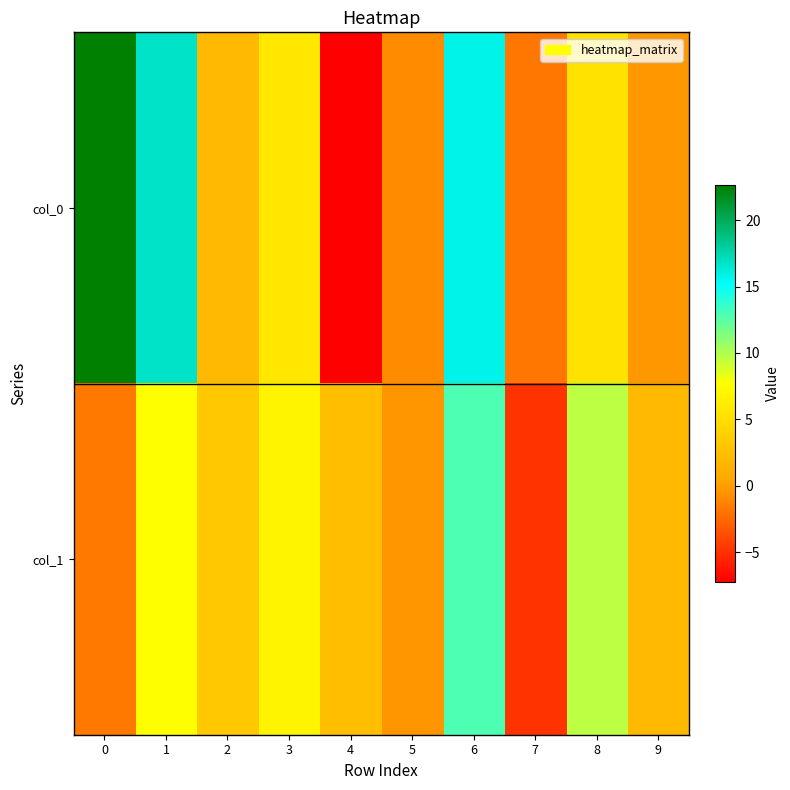

Which has a higher value, 6 or 5?

6